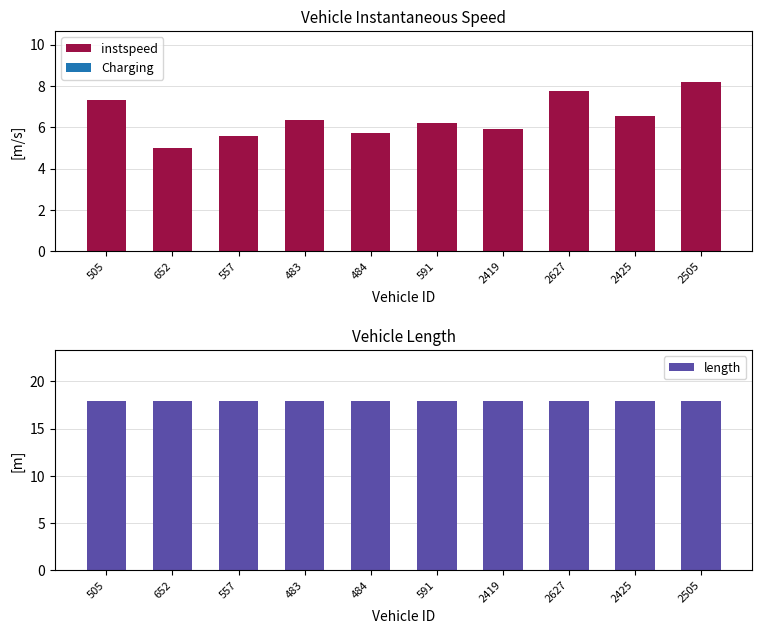

The value of instspeed at 652 is 5.0. True or false?

True